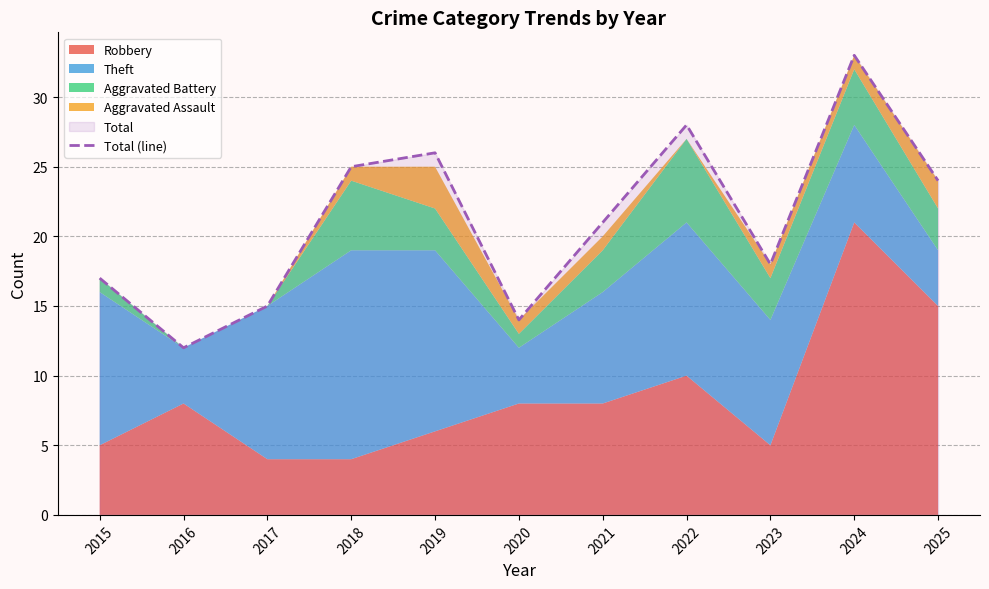

At which label does the data first exceed 21?

2018